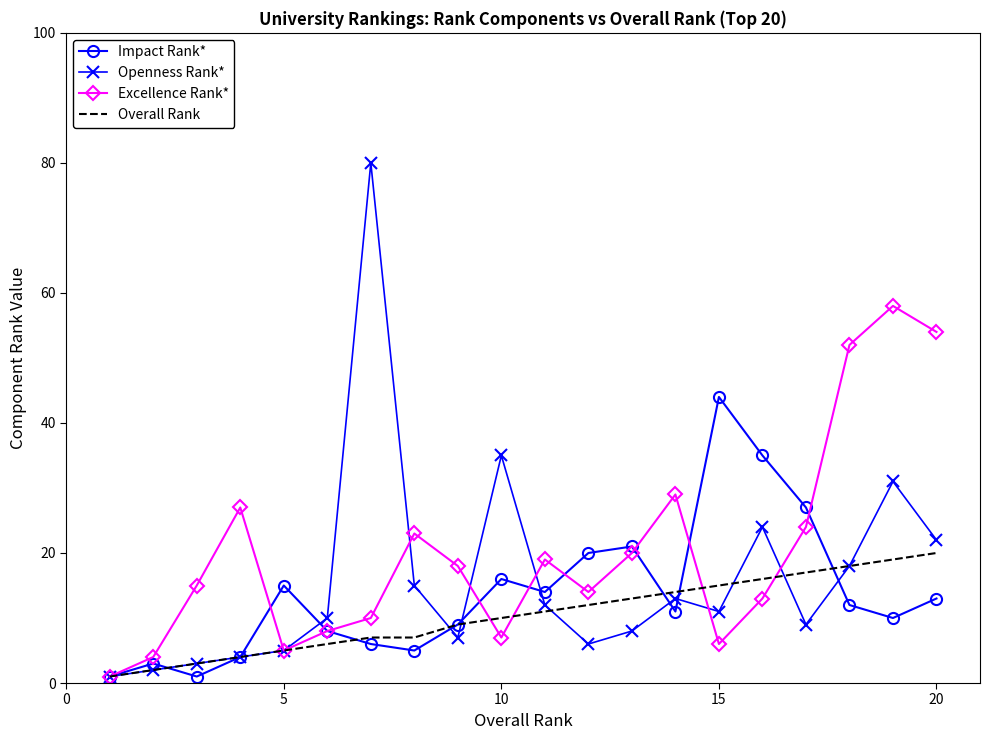

Which series has the largest total across all categories?

Excellence Rank*